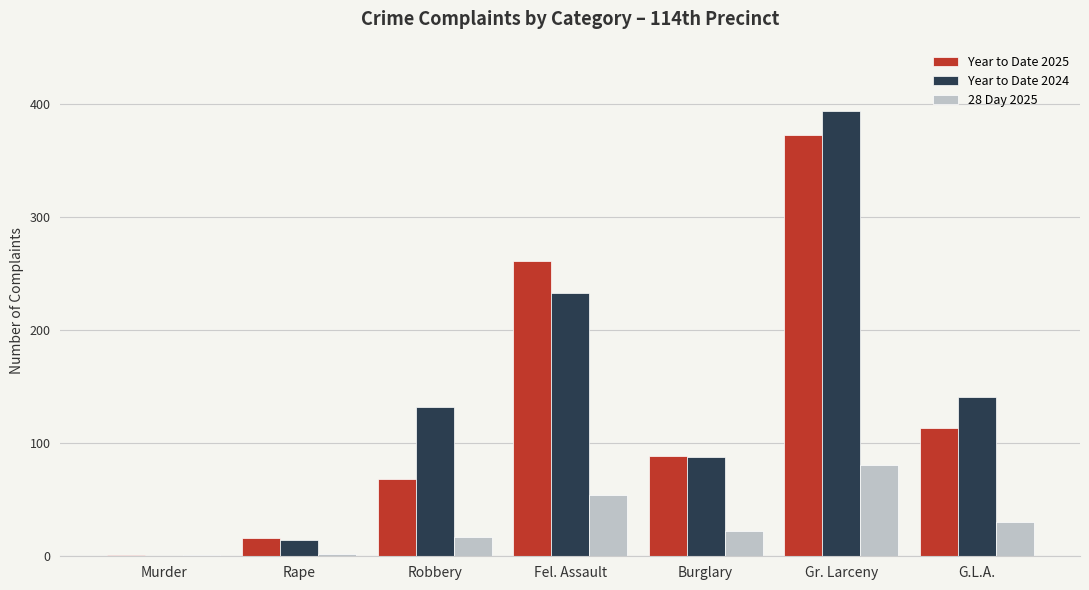

At which label is Year to Date 2025 closest to 187?

G.L.A.